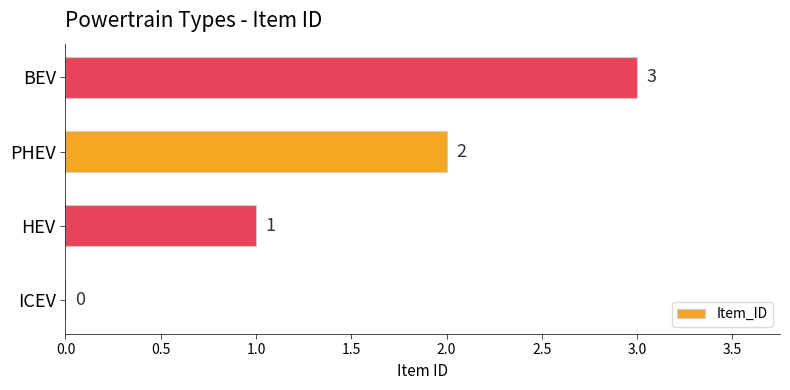

The value at PHEV is 2. True or false?

True